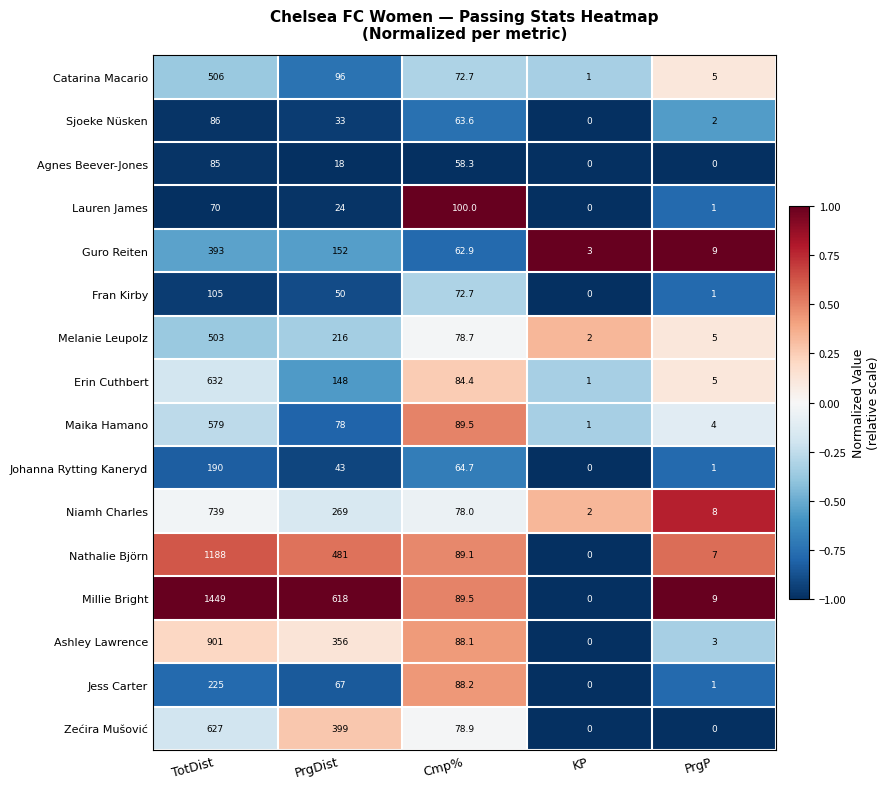

The Guro Reiten series shows 1.7 at KP. True or false?

False